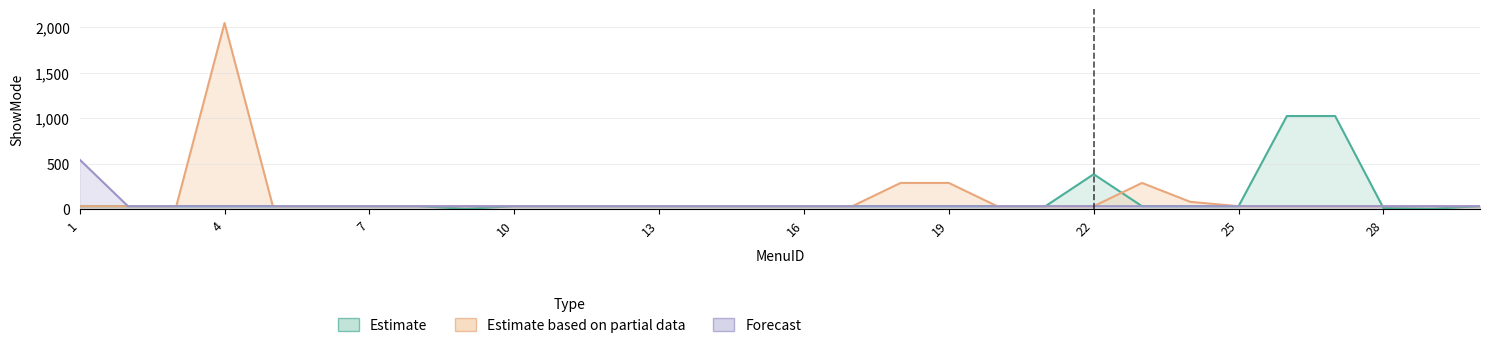

True or false: Estimate has a value of 49 at 10.

False